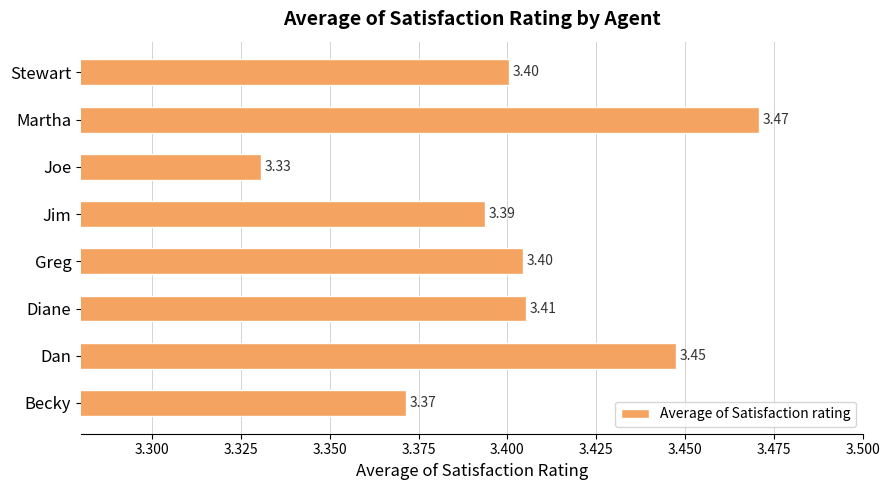

Between Martha and Jim, which is larger?

Martha